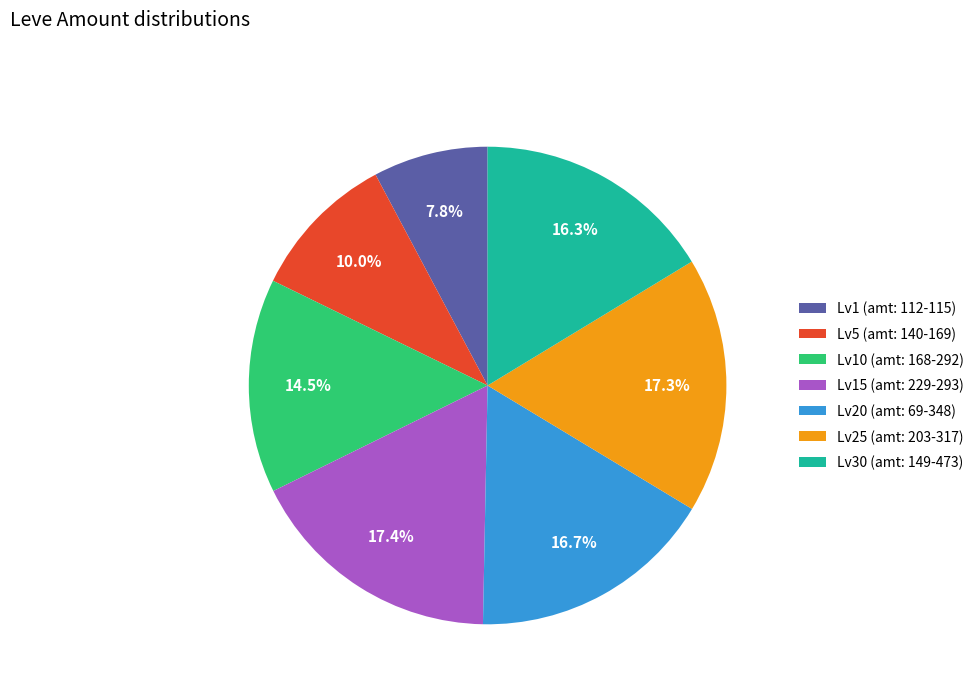

Does any single category account for the majority?

No